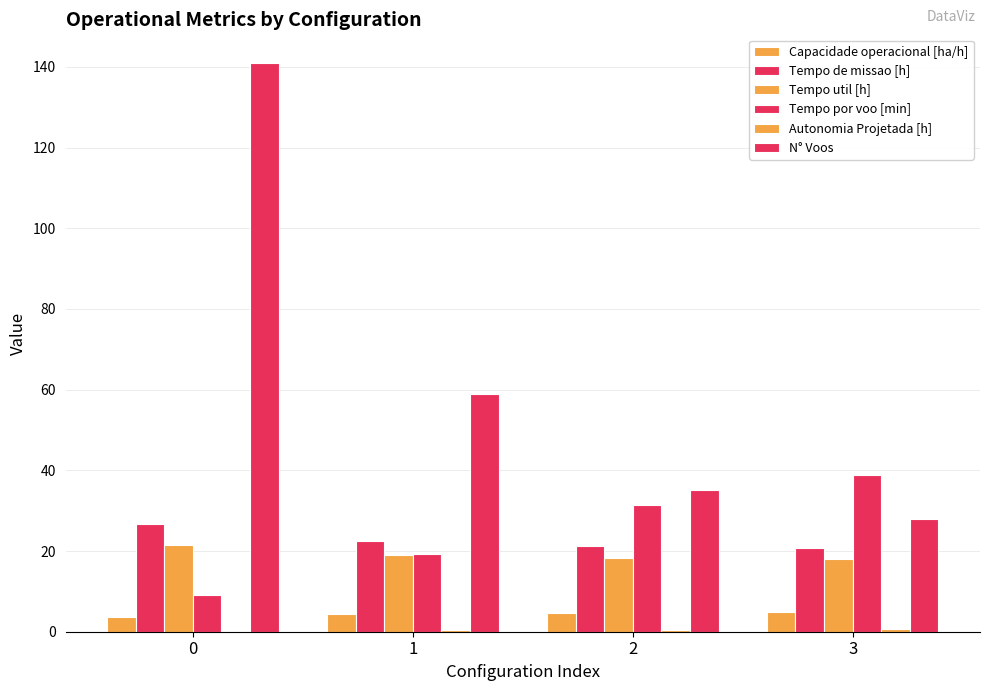

Which series changed the most between 0 and 1?

N° Voos